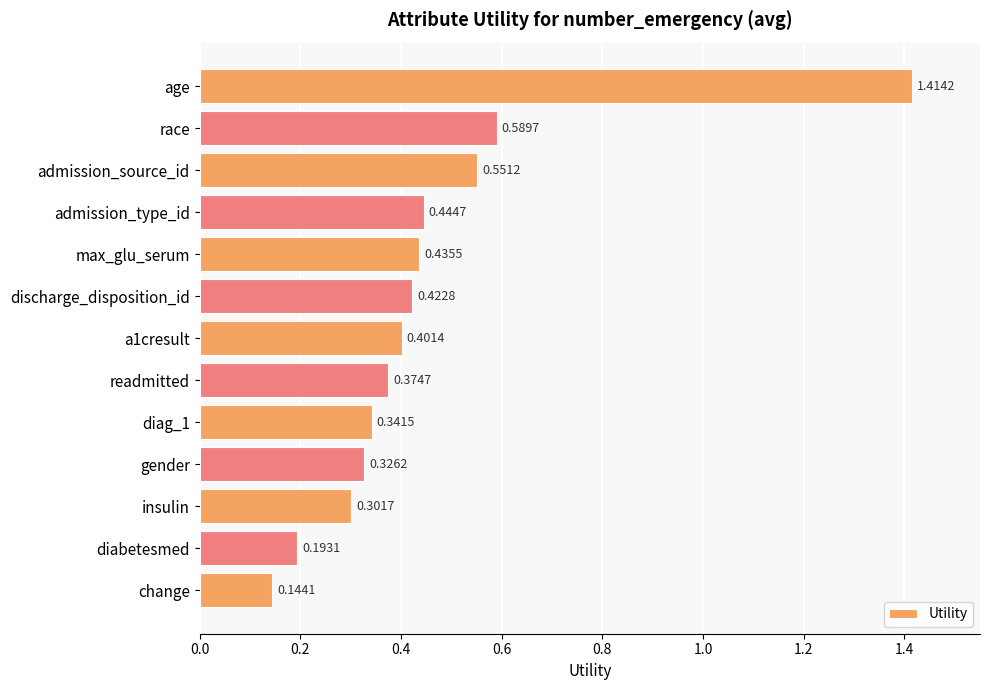

What is the difference between the maximum and minimum values?

1.3